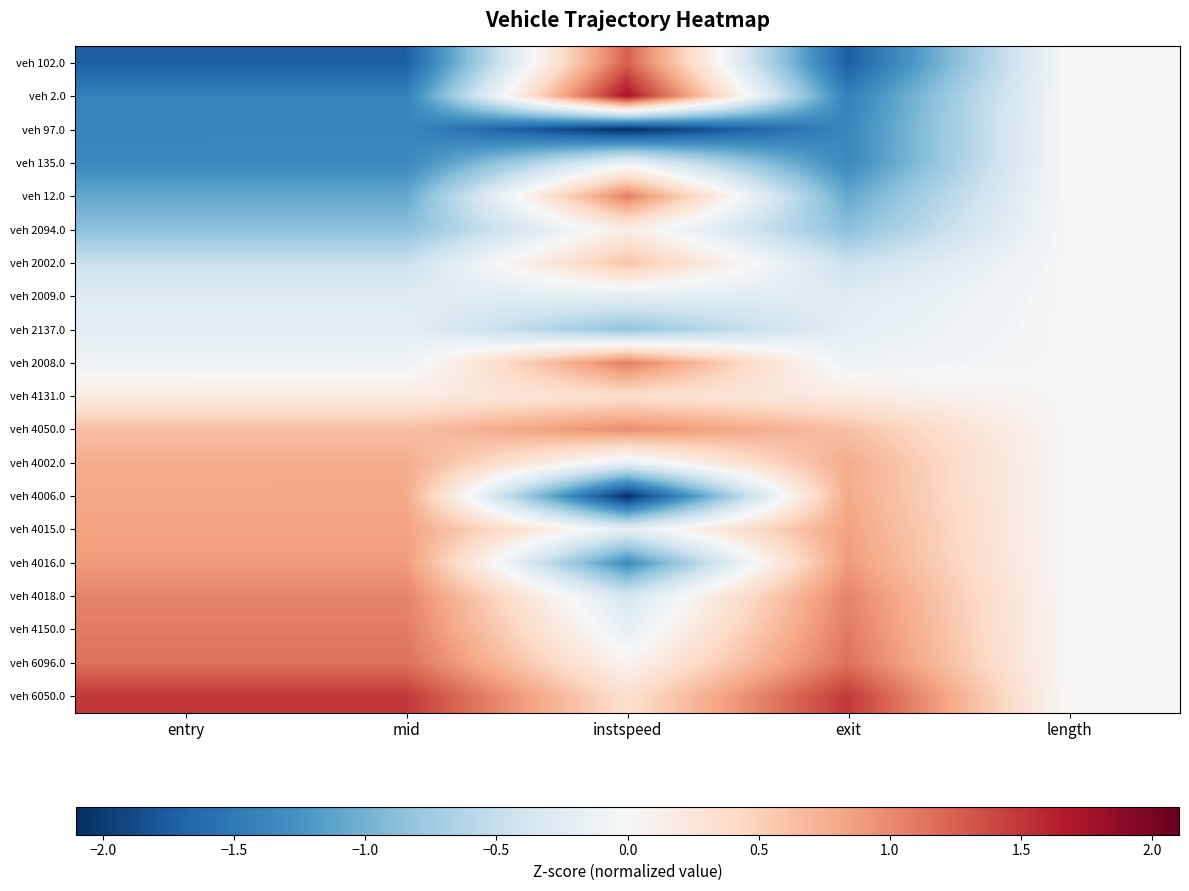

Which series has the largest total across all categories?

veh 6050.0